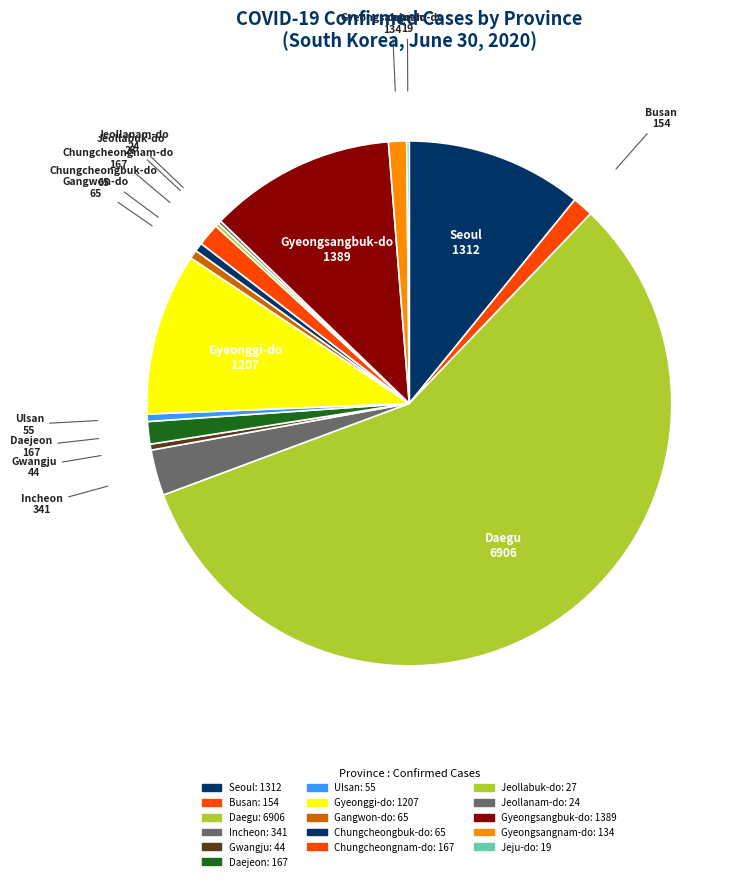

Is there a majority slice in this chart?

Yes